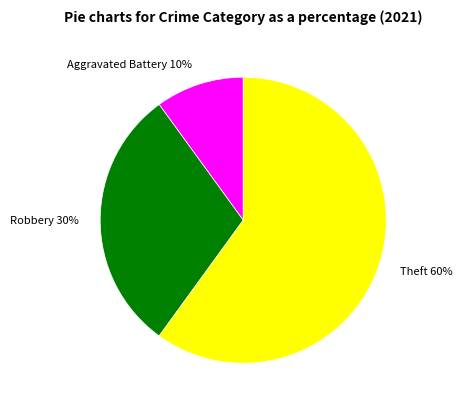

Between Theft 60% and Robbery 30%, which is larger?

Theft 60%